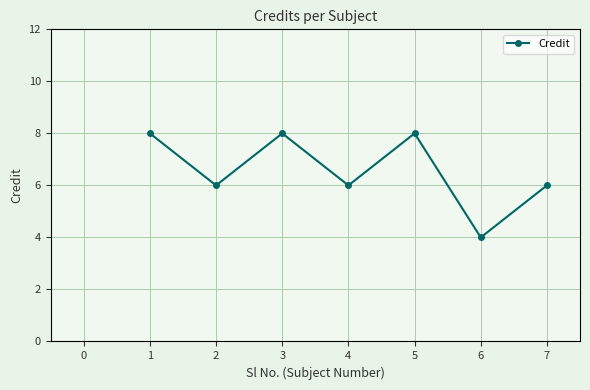

What is the change in value from 3 to 6?

-4